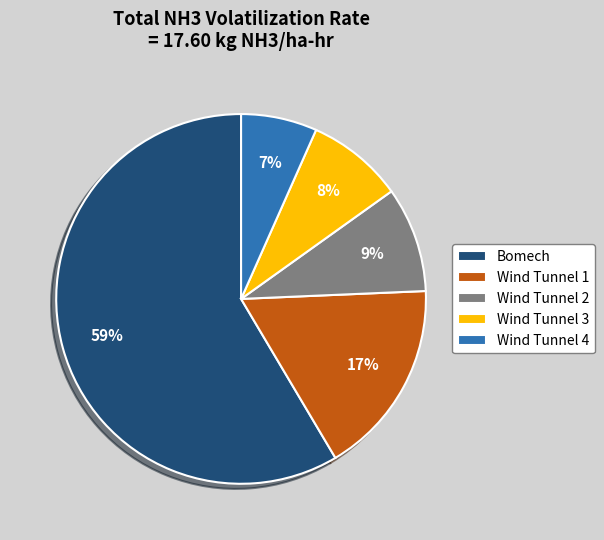

What percentage is the Wind Tunnel 4 slice, to the nearest percent?

7%